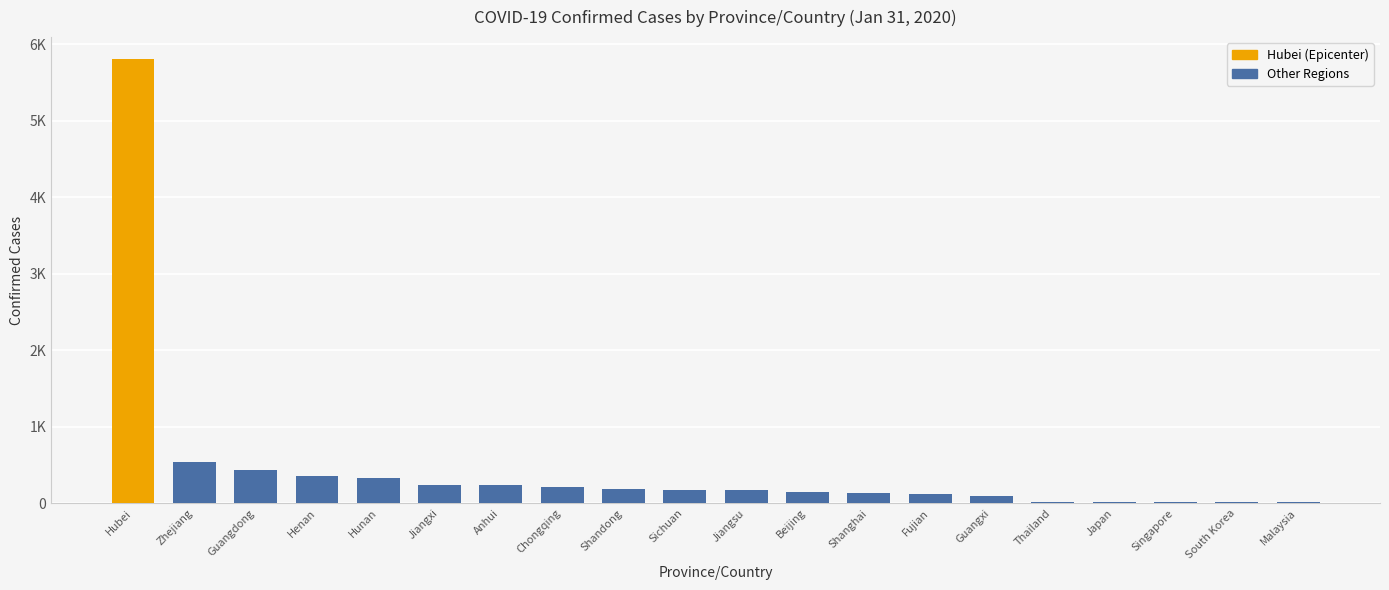

The chart shows a value of 3 at Malaysia. True or false?

False